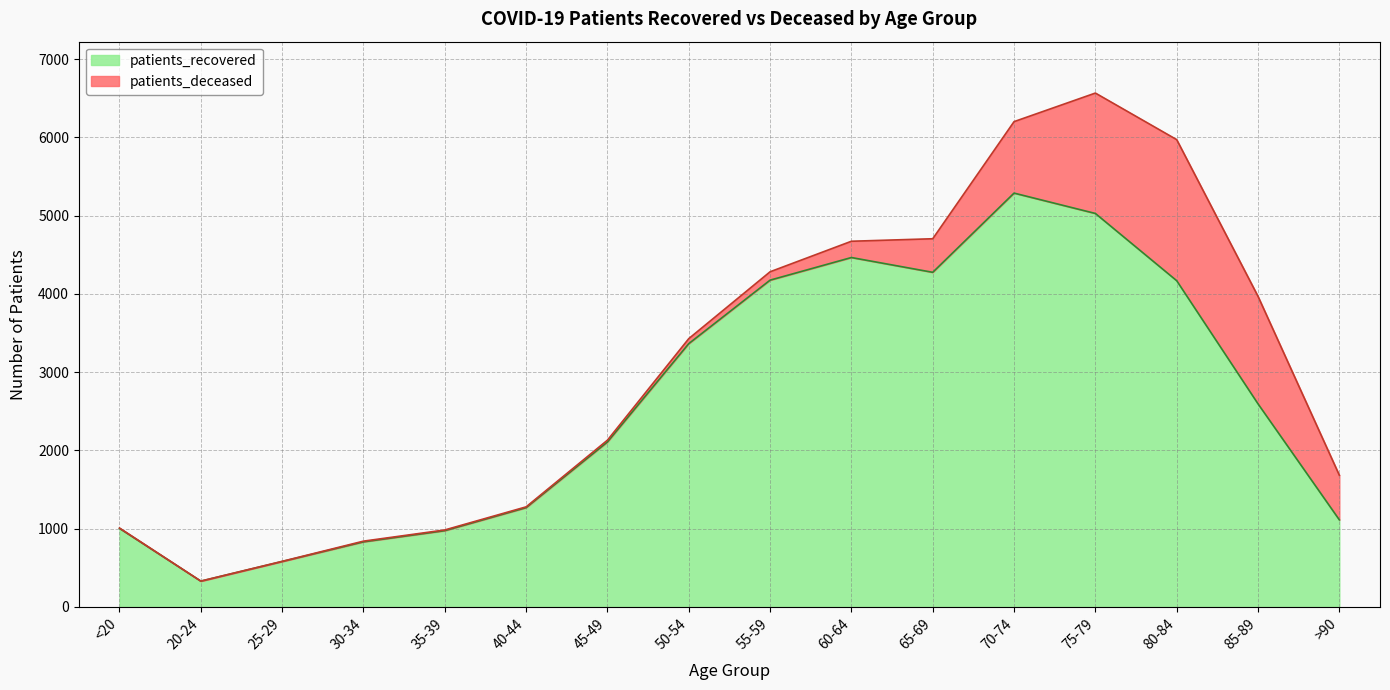

What is the sum of all values?

41567